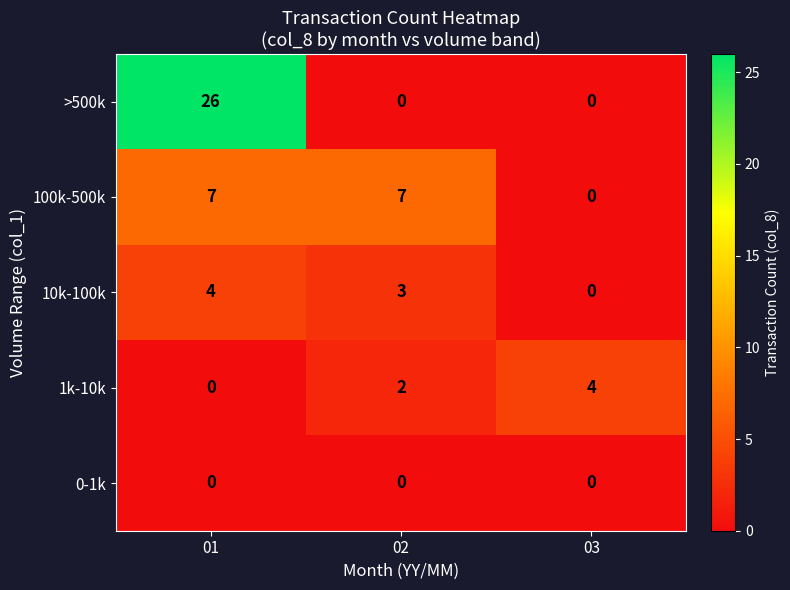

What is the sum of all 100k-500k values?

14